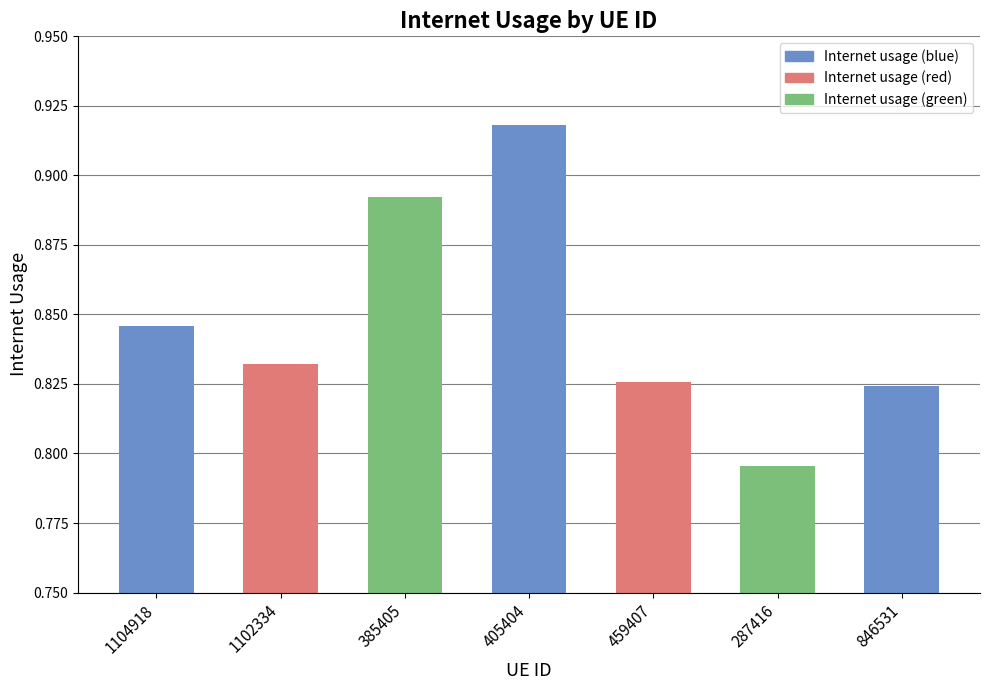

Is it true that the value at 846531 is 0.2?

False